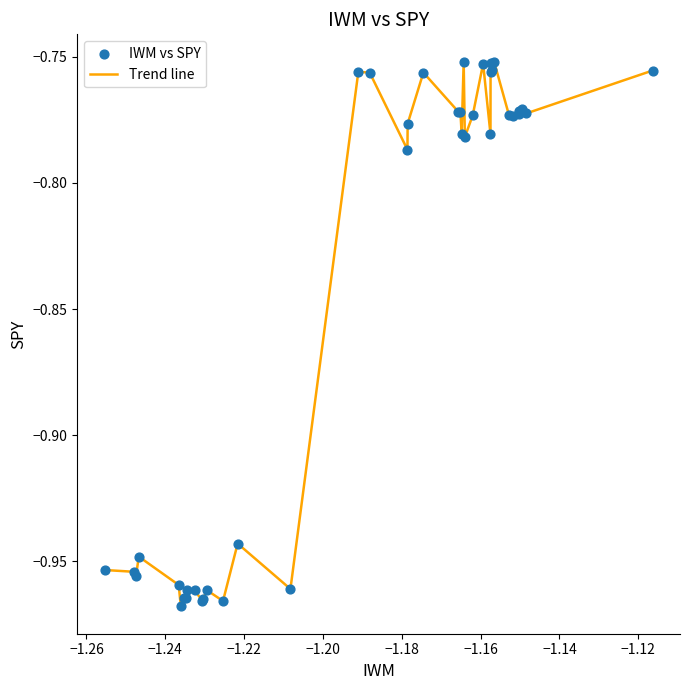

How many lines are shown in the chart?

1